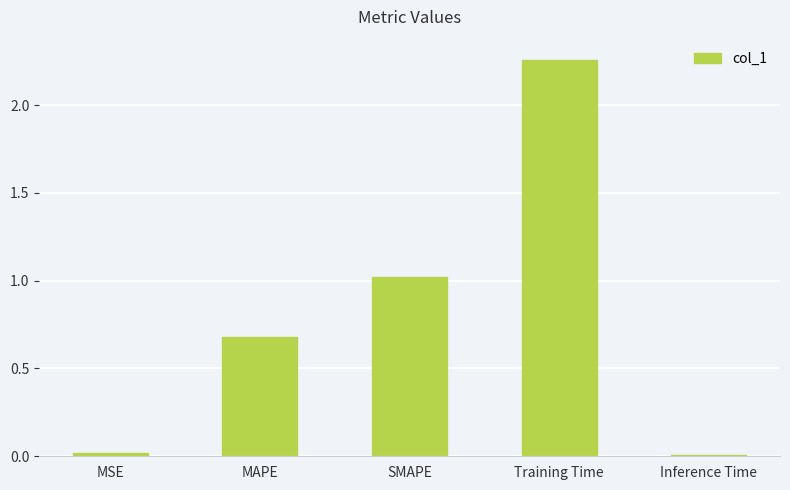

At which category does the chart reach its peak across all series?

Training Time